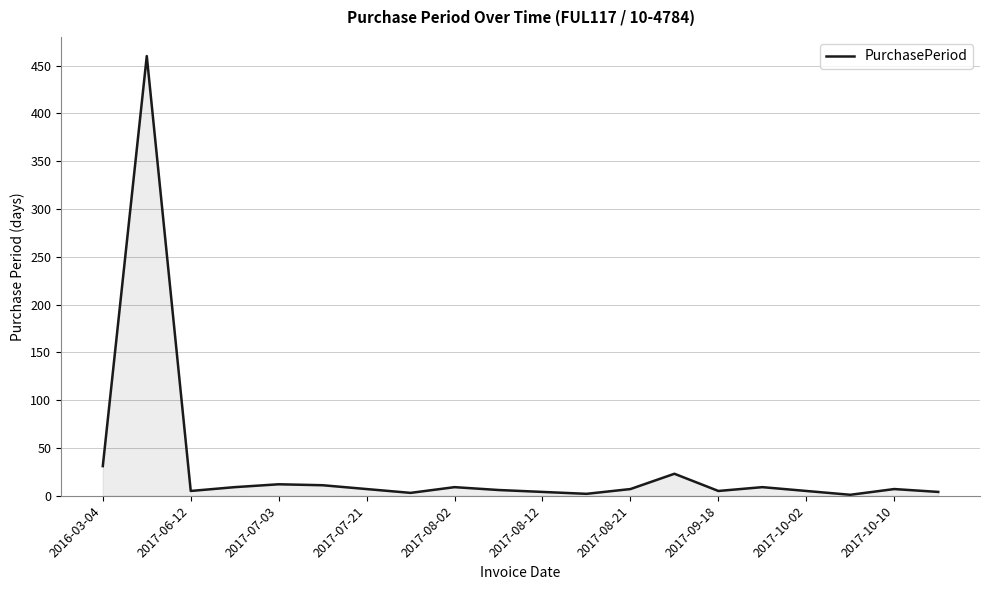

What is the difference between the maximum and minimum values?

459